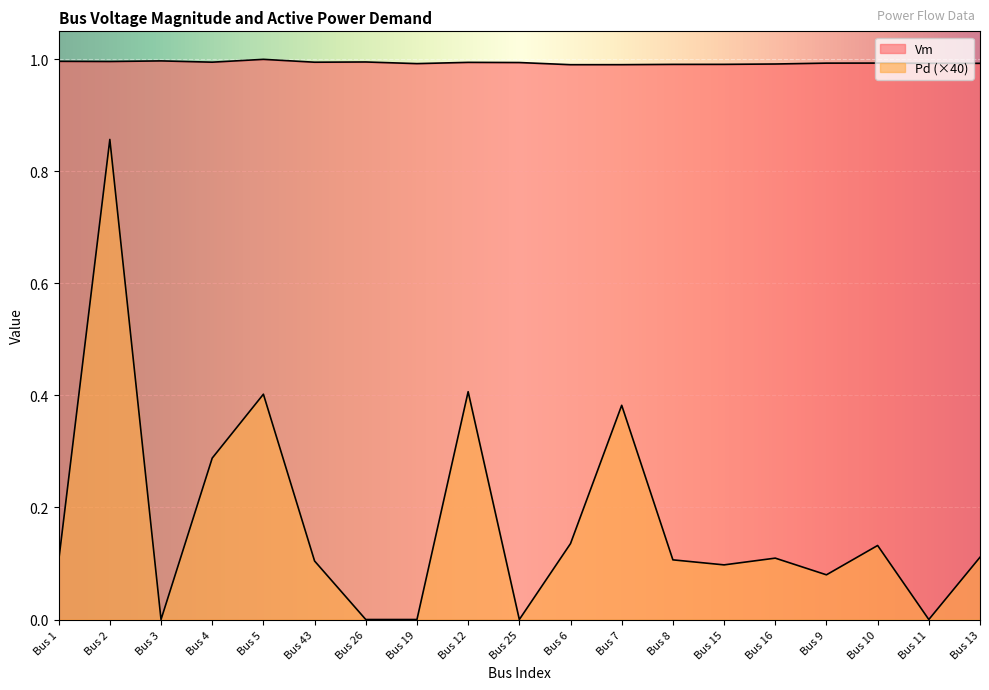

What is the difference between the second highest and minimum values in the Pd series?

0.4